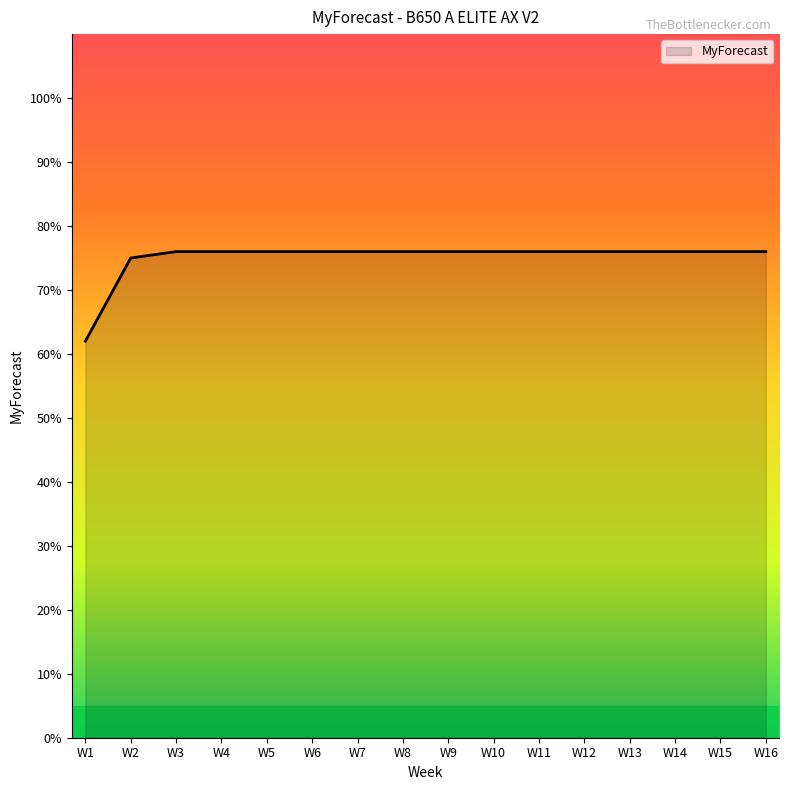

Reading left to right, list all the values displayed in this chart.

62	75	76	76	76	76	76	76	76	76	76	76	76	76	76	76